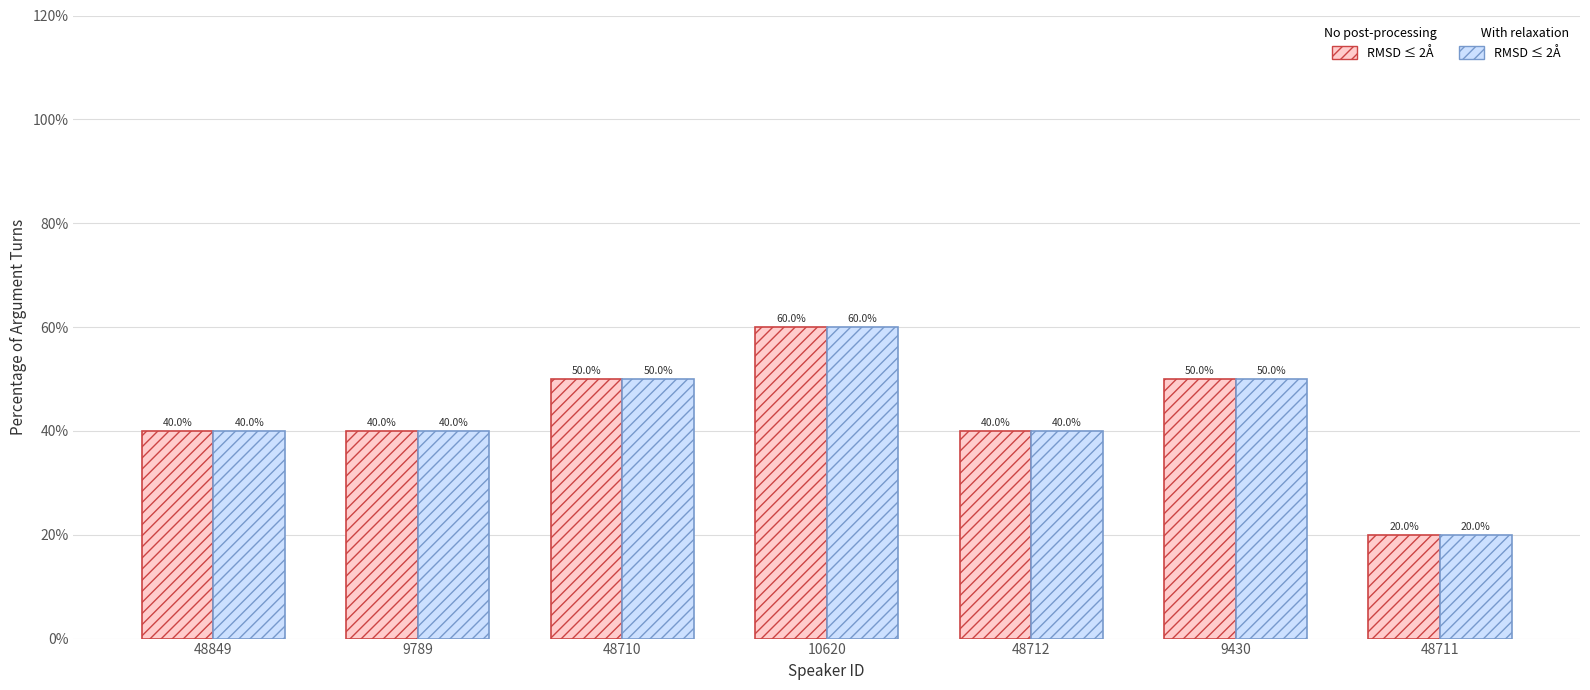

What is the label of the 4th bar from the left?

10620